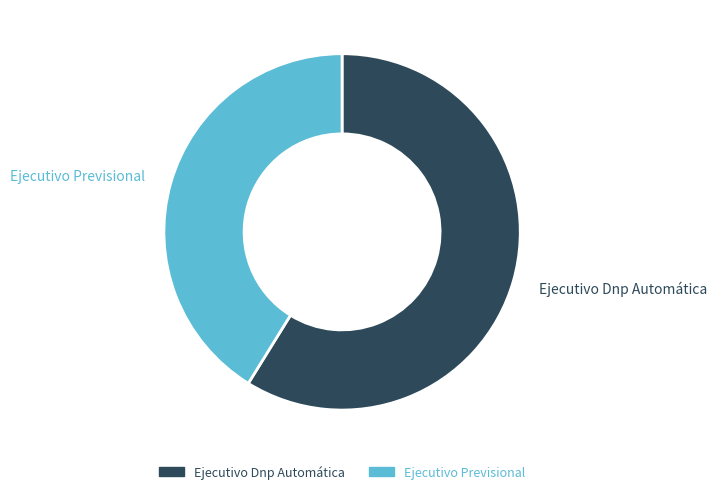

Approximately how many times larger is the value at Ejecutivo Dnp Automática compared to Ejecutivo Previsional?

1.4